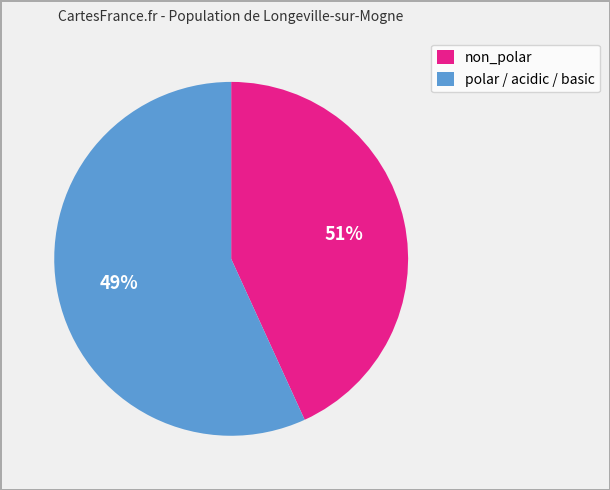

What percentage do polar_acidic_basic and non_polar together represent?

100.0%